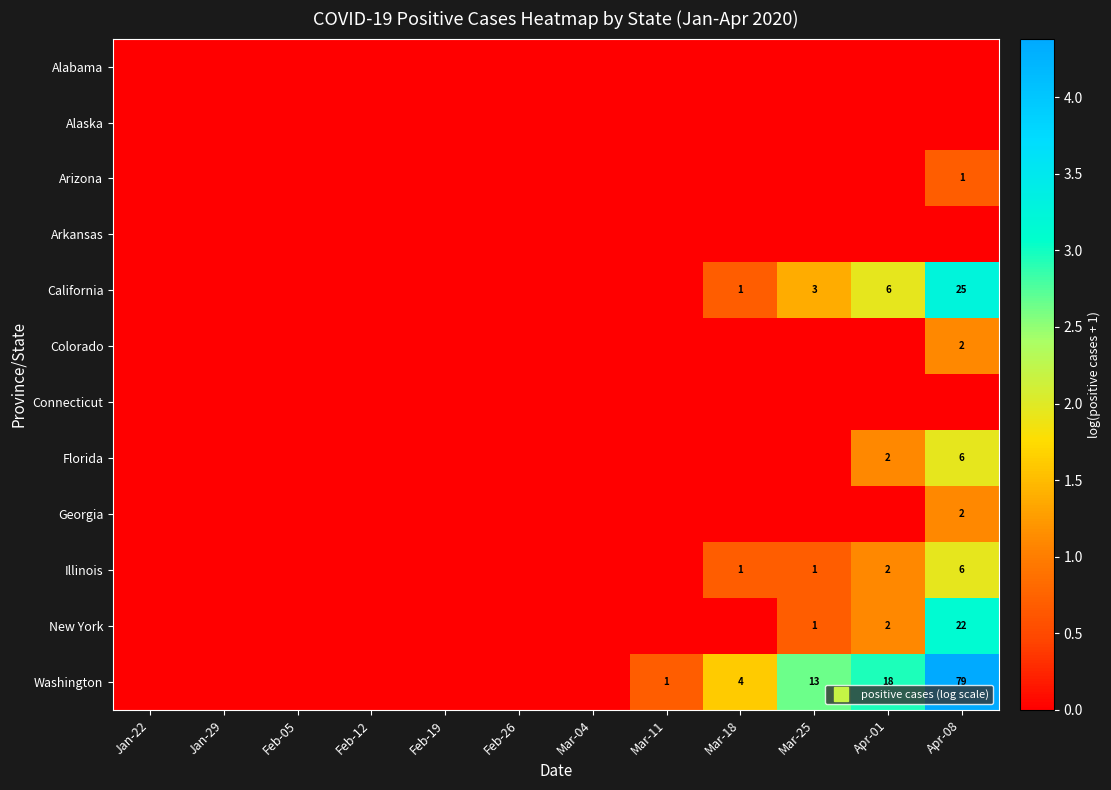

What is the difference between the Washington values at Feb-05 and Apr-08?

4.4